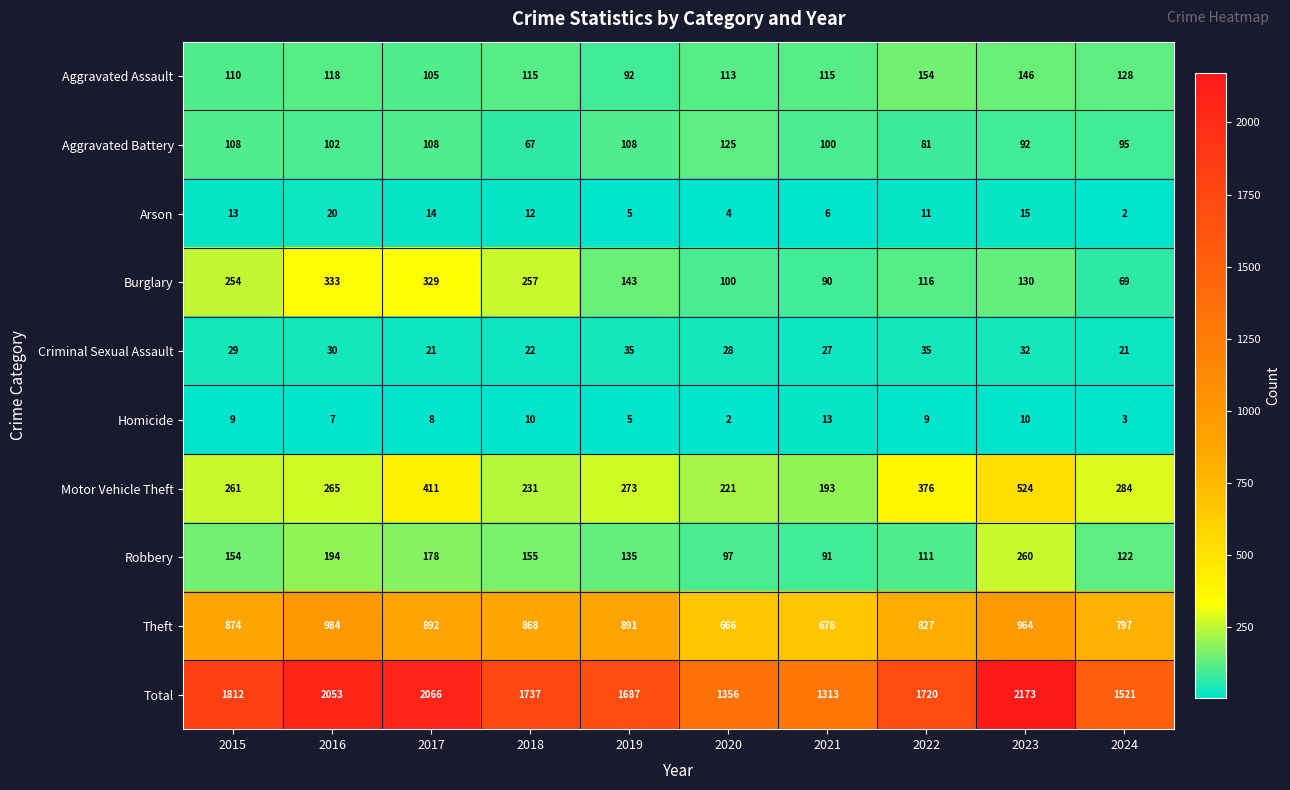

Which series has the largest total across all categories?

Total